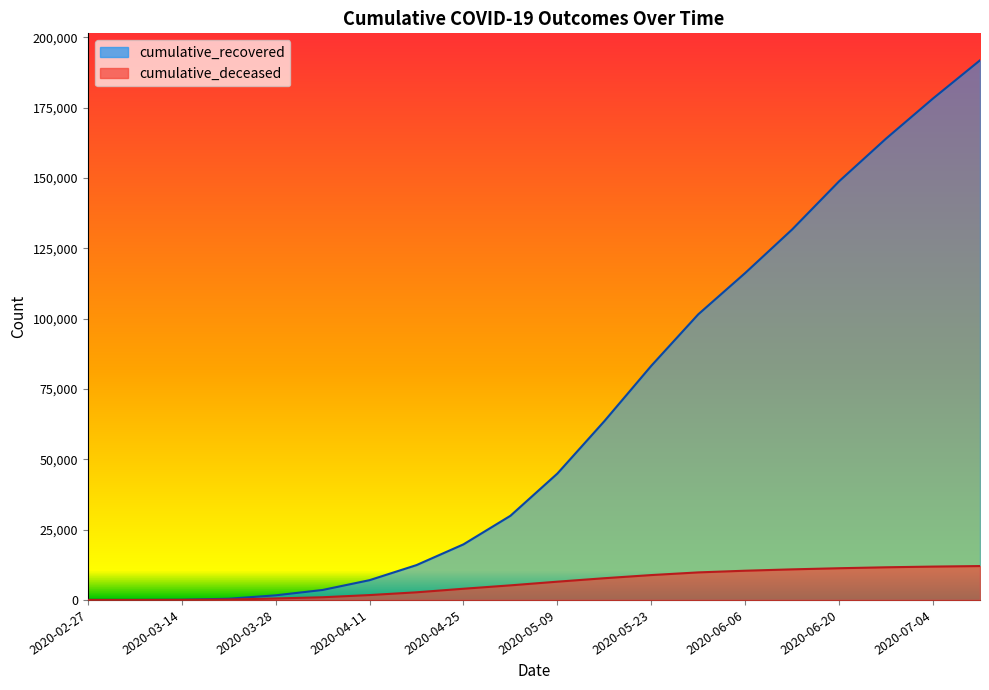

What is the greatest value displayed?

191817